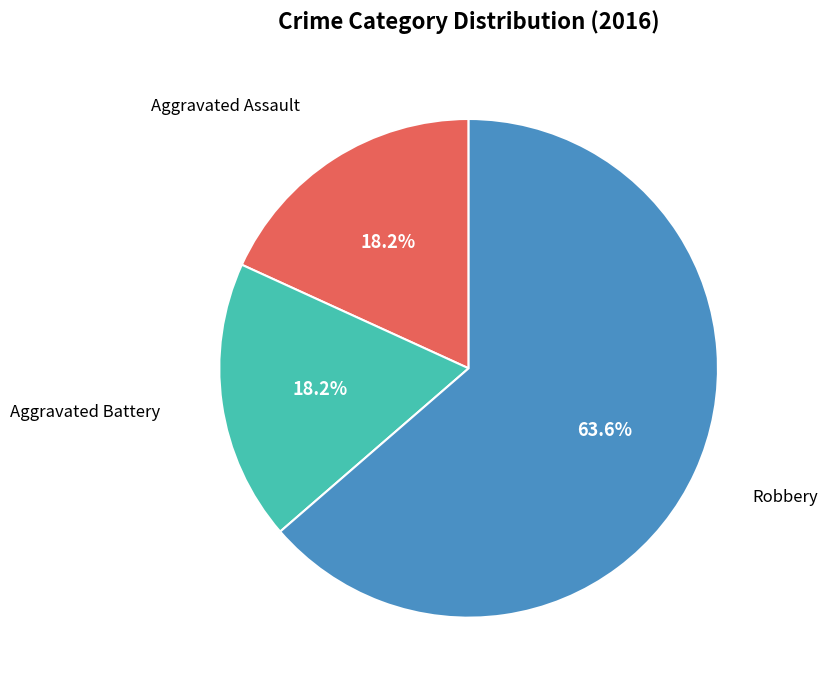

Does any single category account for the majority?

Yes